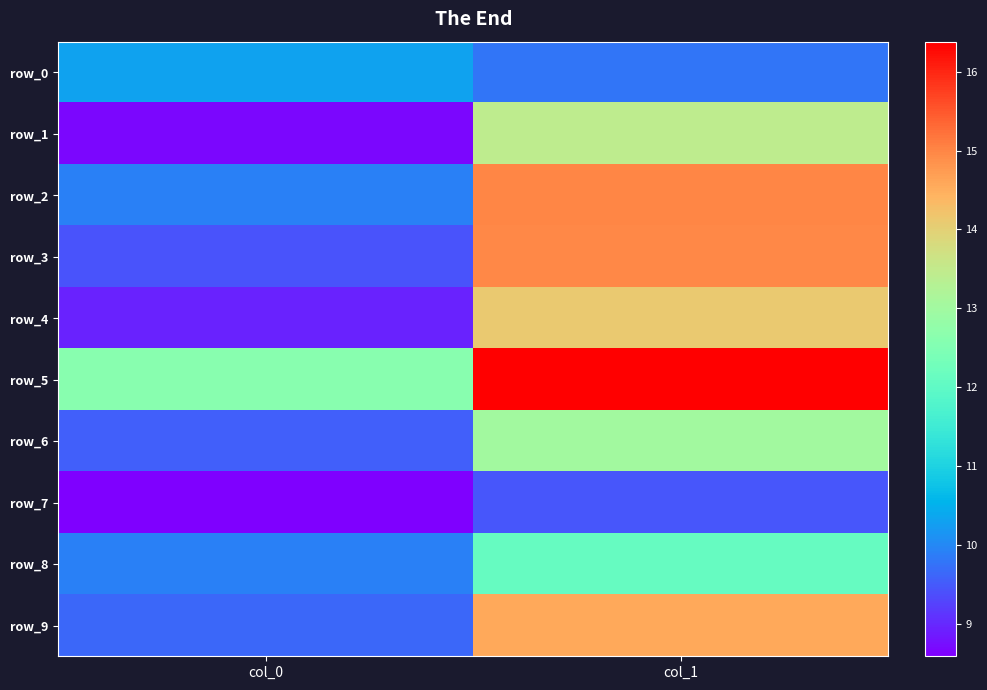

At col_0, list the series in order from smallest to largest.

row_7, row_1, row_4, row_3, row_6, row_9, row_8, row_2, row_0, row_5